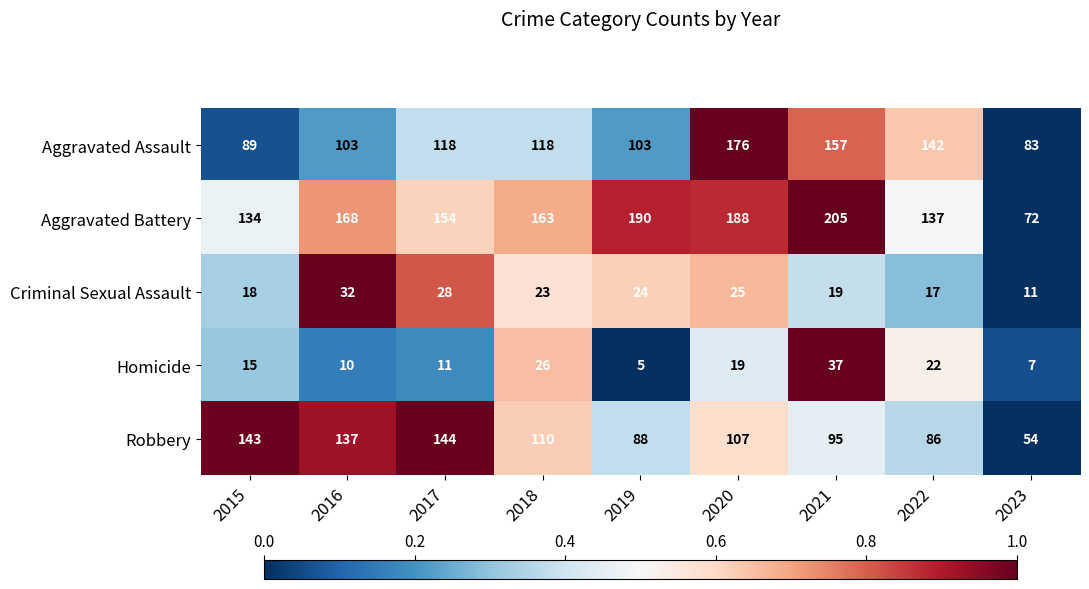

Which category has the lowest value across all series?

2019